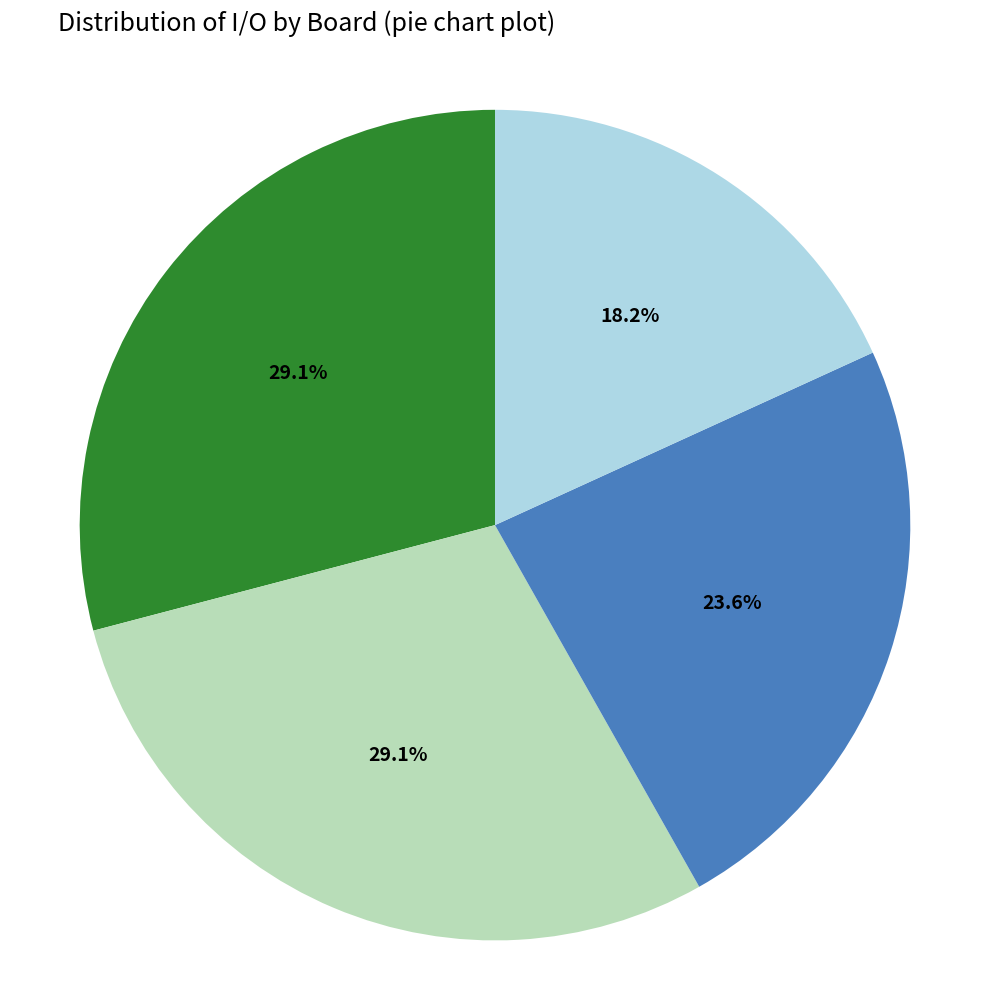

Is there any slice that represents more than half of the pie?

No